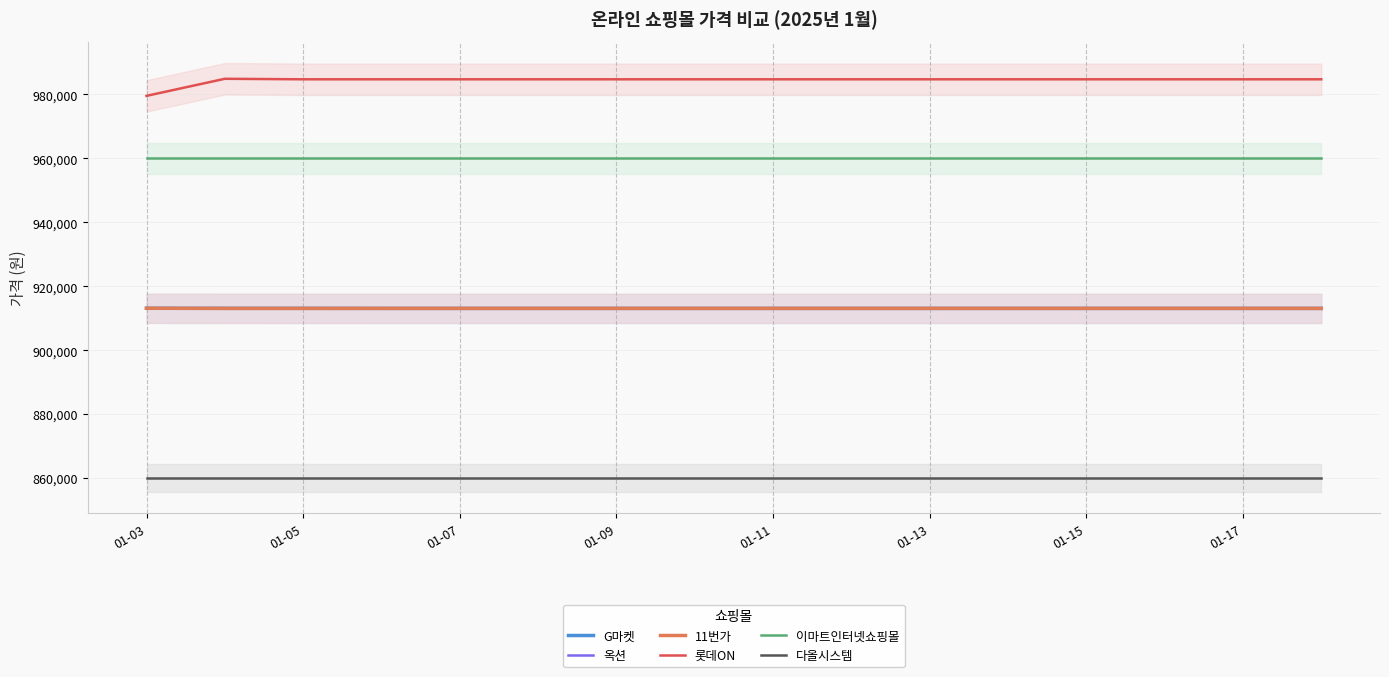

The value of 11번가 at 01-17 is 913100. True or false?

True